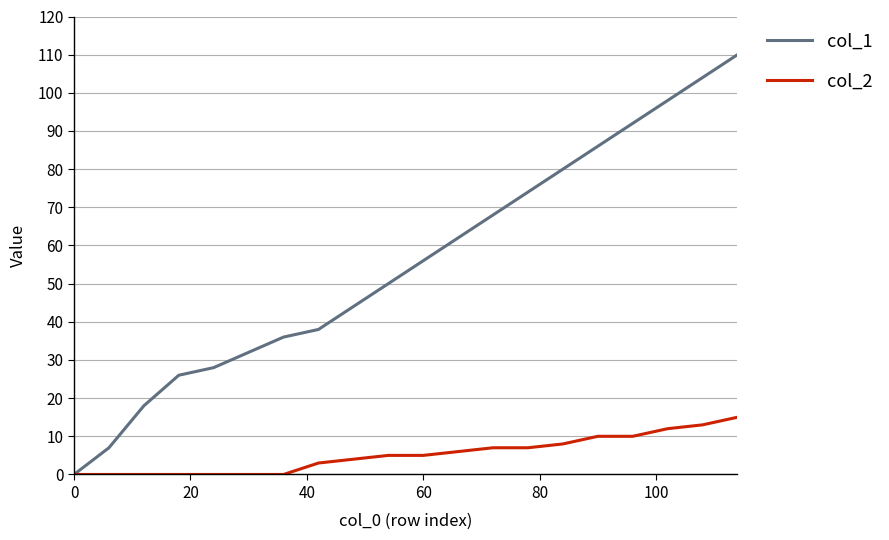

List the series in order of their overall mean, lowest first.

col_2, col_1